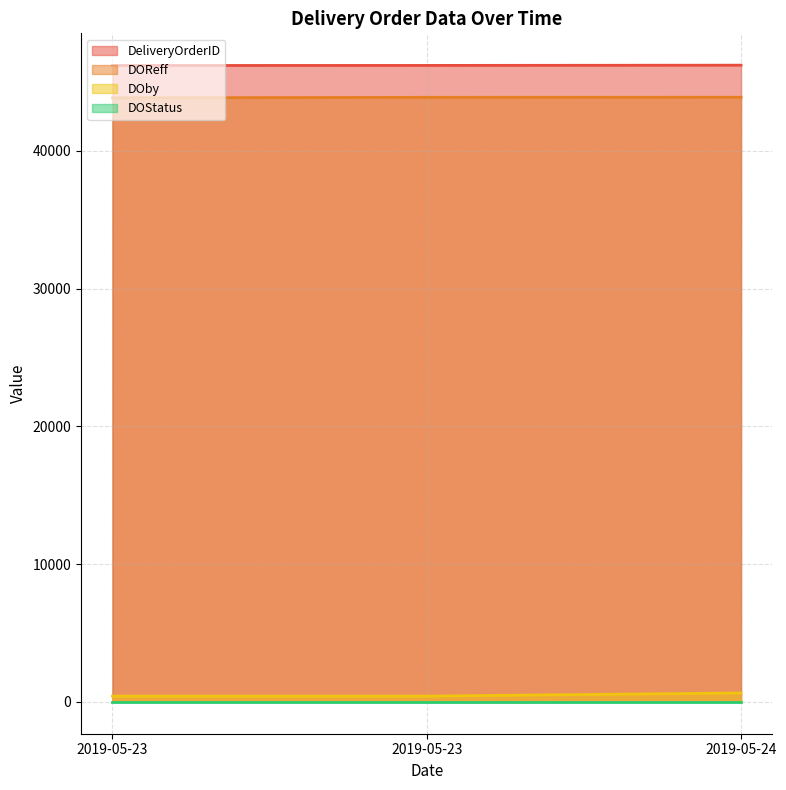

True or false: DeliveryOrderID has a value of 13531 at 2019-05-23.

False